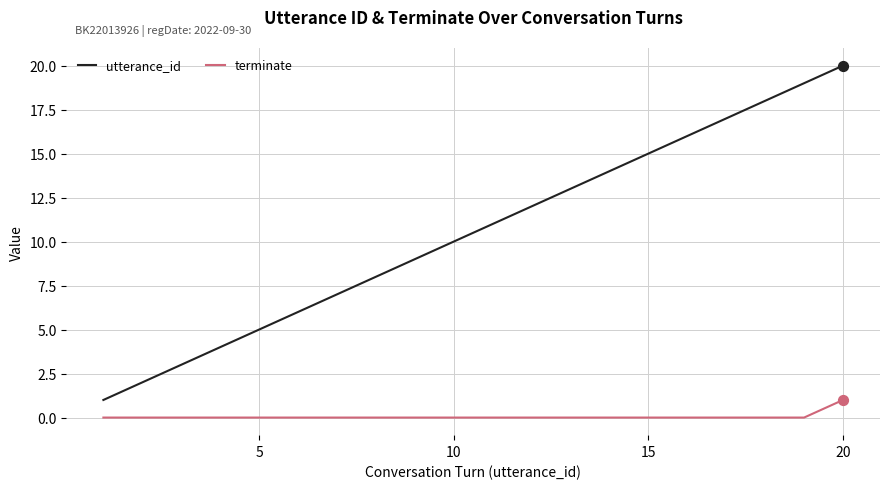

True or false: terminate and utterance_id cross at least once.

False